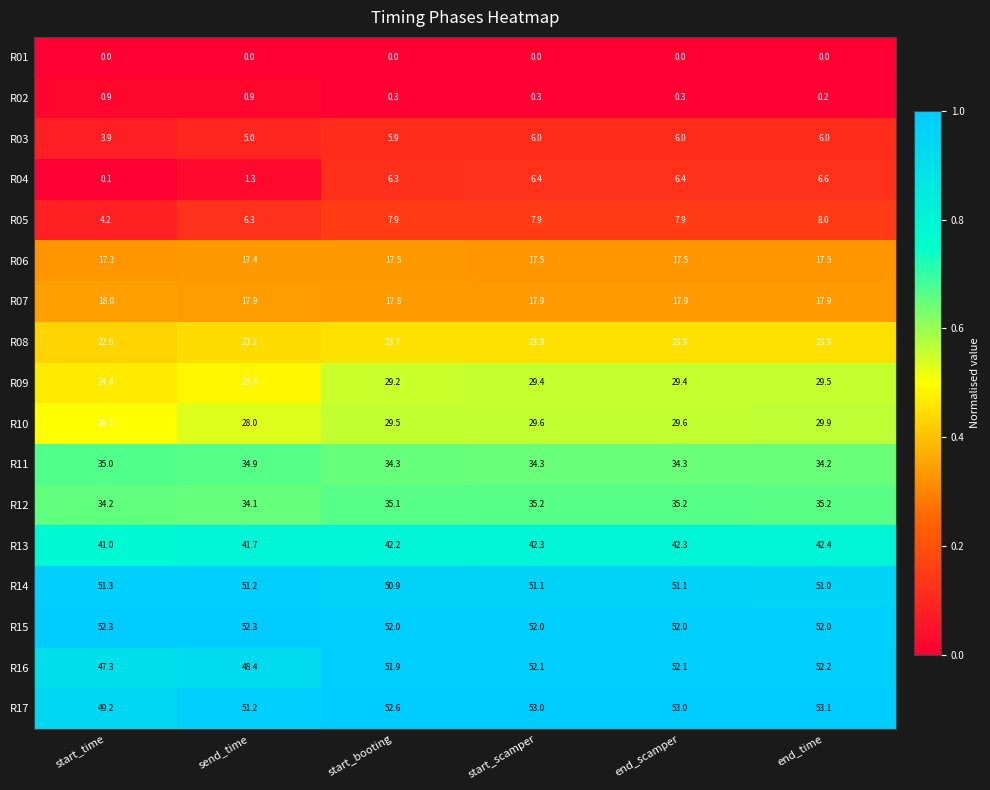

Which label corresponds to the largest value in the chart?

end_time